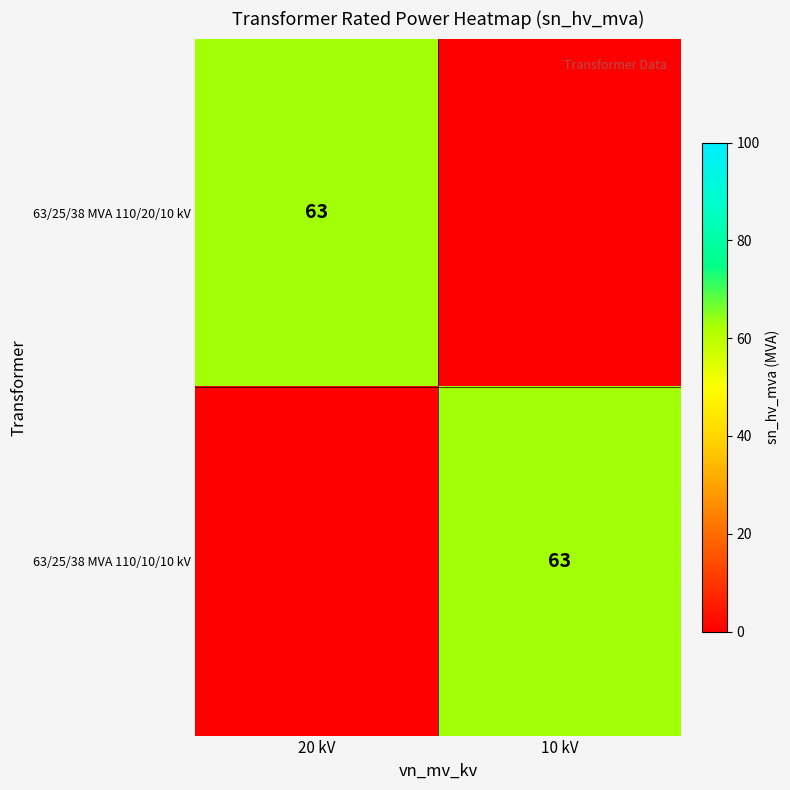

The 63/25/38 MVA 110/20/10 kV series shows 86 at 20 kV. True or false?

False